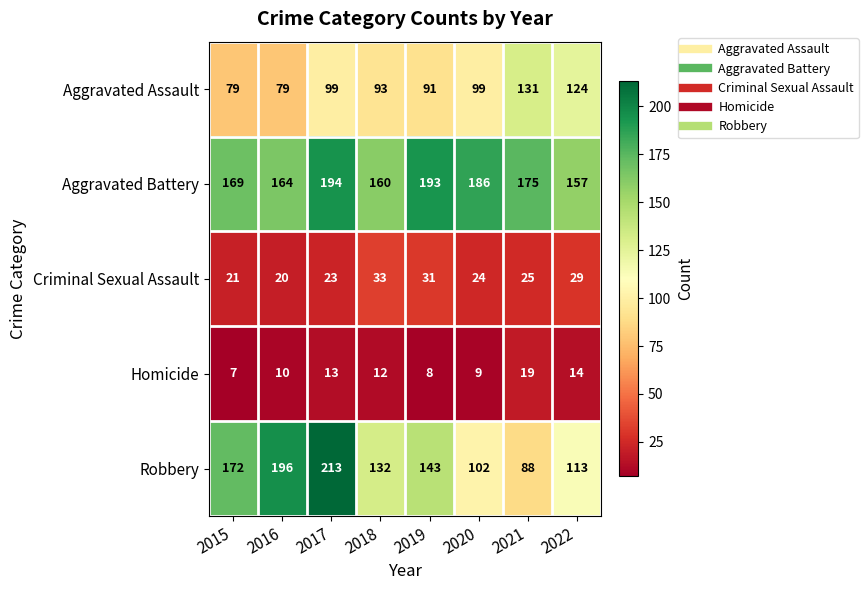

What is the spread (max minus min) of values at 2017?

200